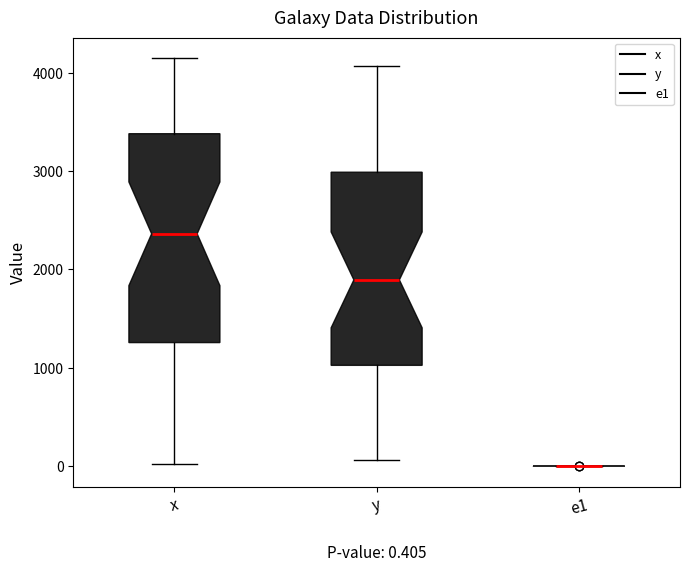

Which box is the tallest, from its lower edge to its upper edge?

x